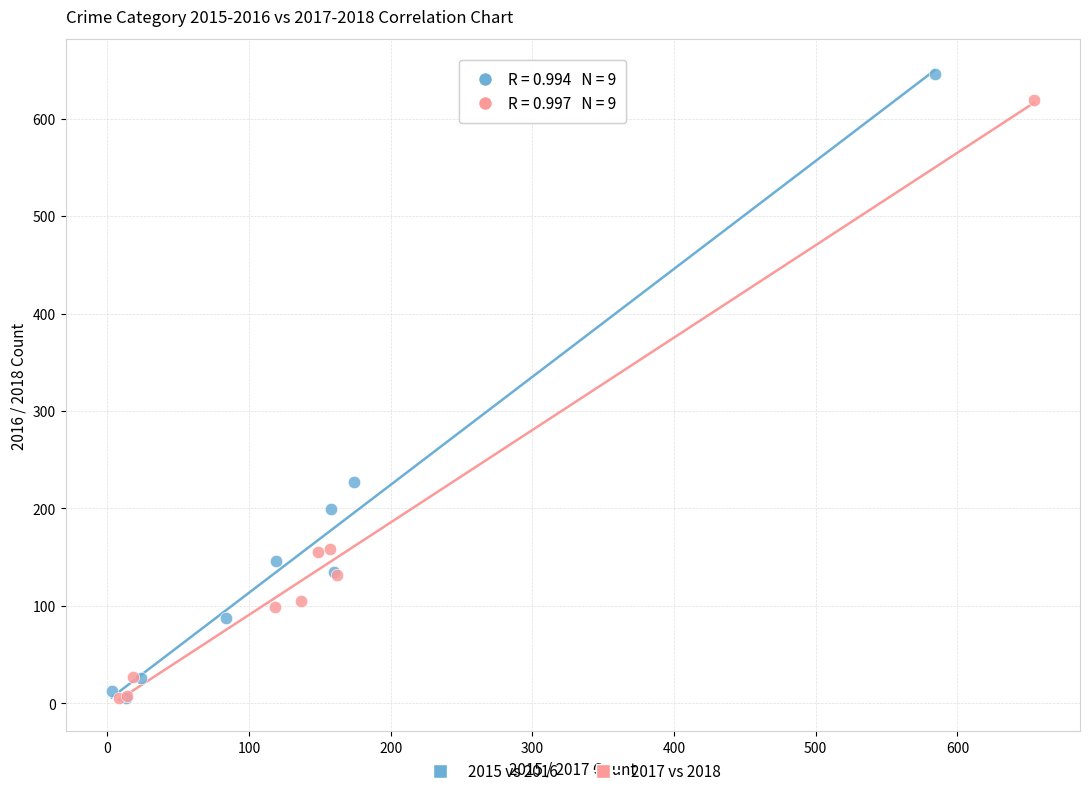

Which series has the largest Y range (max minus min)?

2015 vs 2016